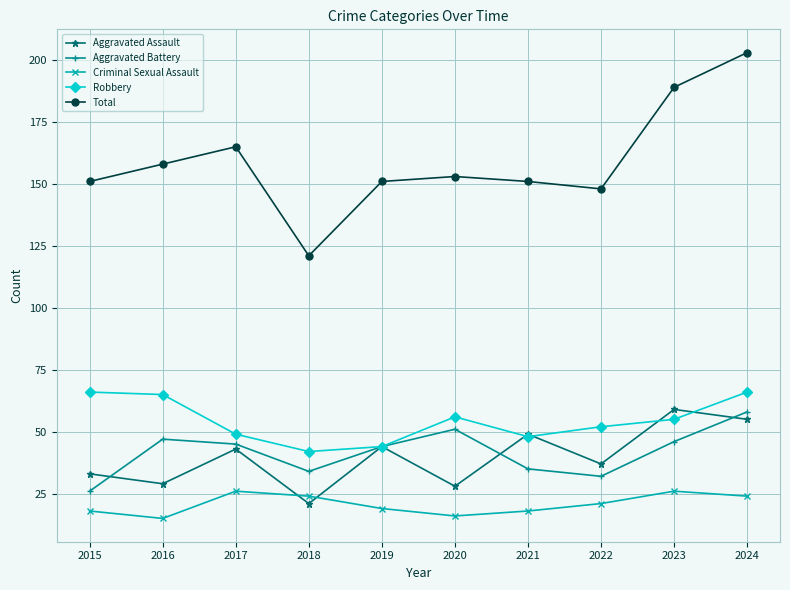

At which category does Total reach its first local valley?

2018